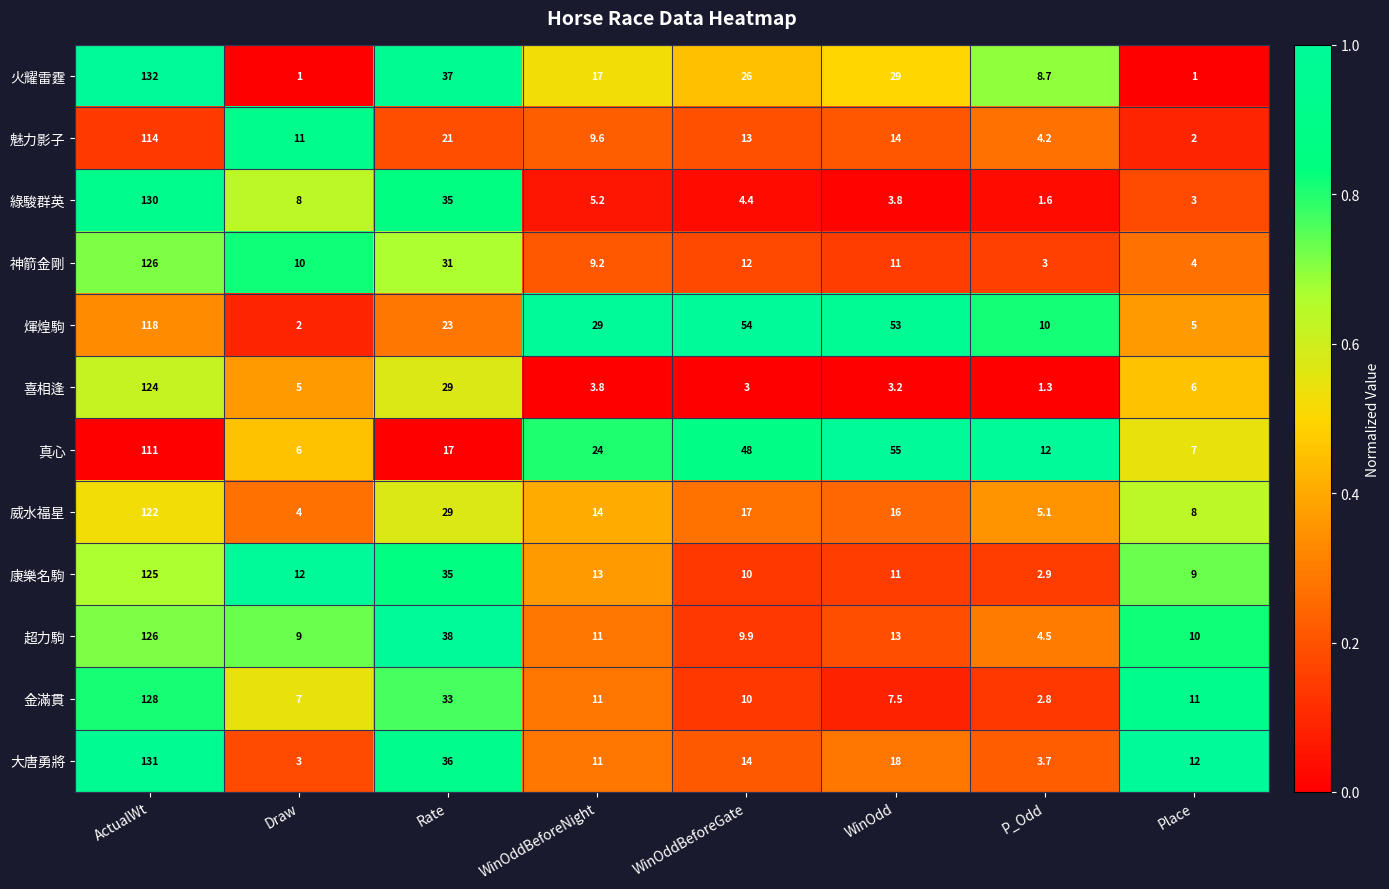

What is the difference between the 真心 values at WinOddBeforeNight and Rate?

7.0